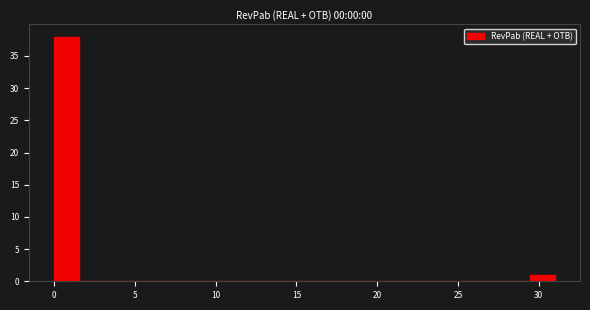

Read against the x-axis, roughly where is the centre of the tallest bar?

1.0